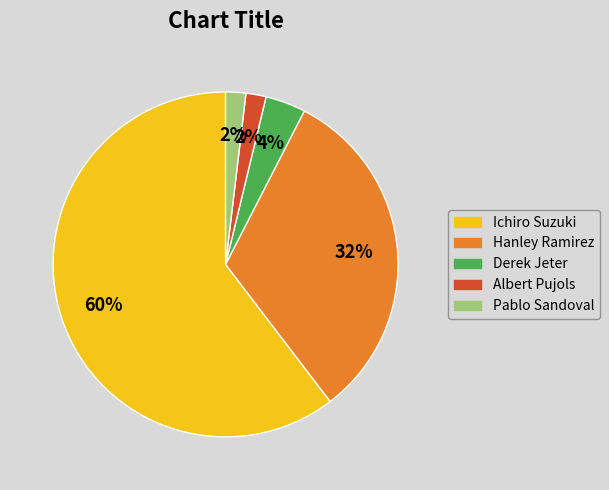

Between Ichiro Suzuki and Derek Jeter, which is larger?

Ichiro Suzuki